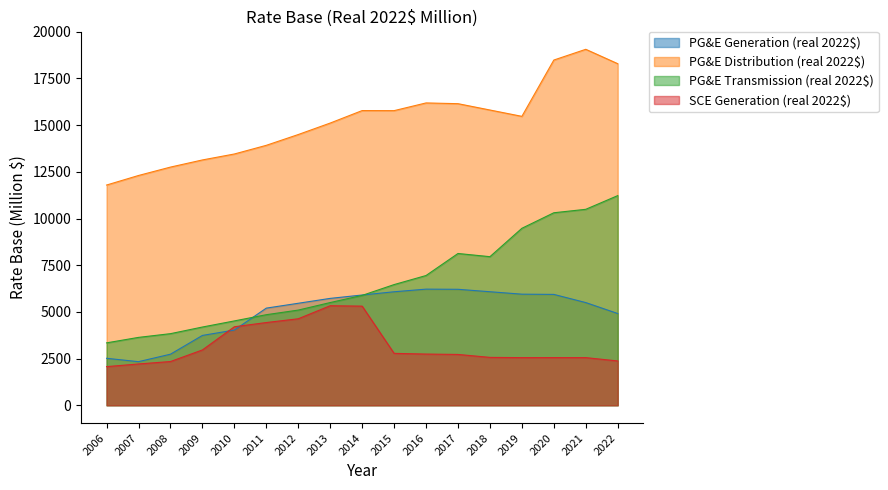

In PG&E Distribution (real 2022$), how many points are lower than both neighbors (excluding endpoints)?

2